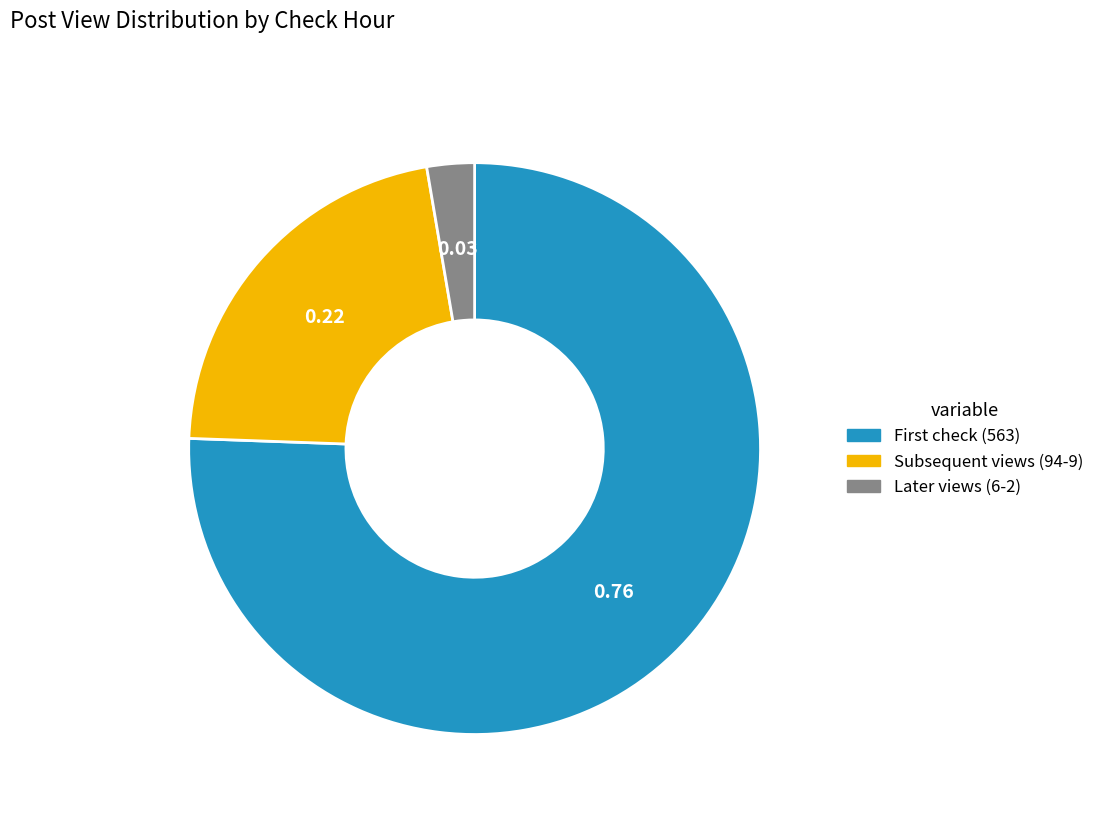

Is there any slice that represents more than half of the pie?

Yes